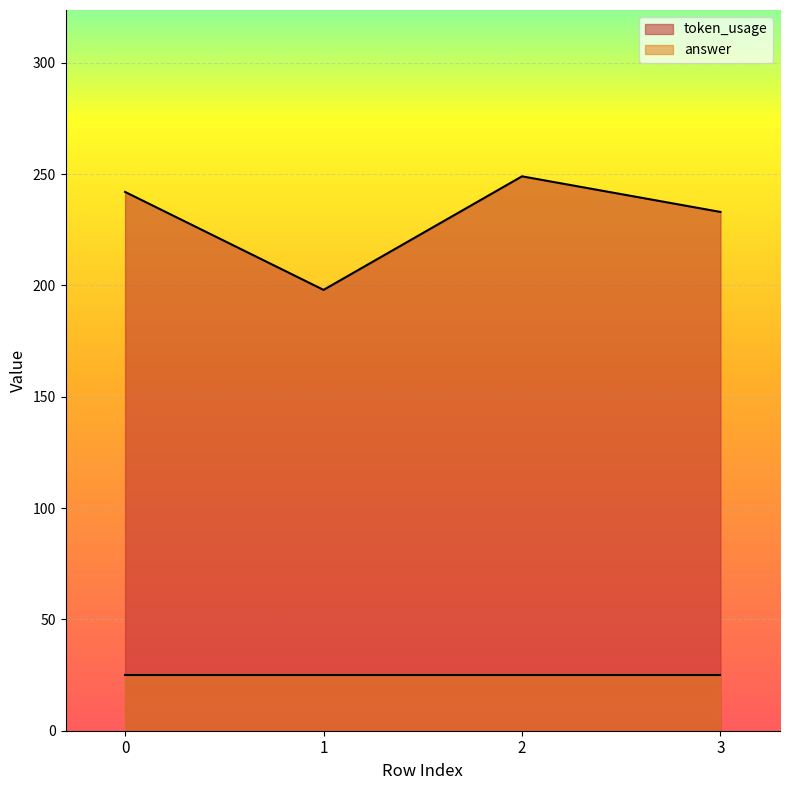

What is the change in value from 1 to 3?

+35